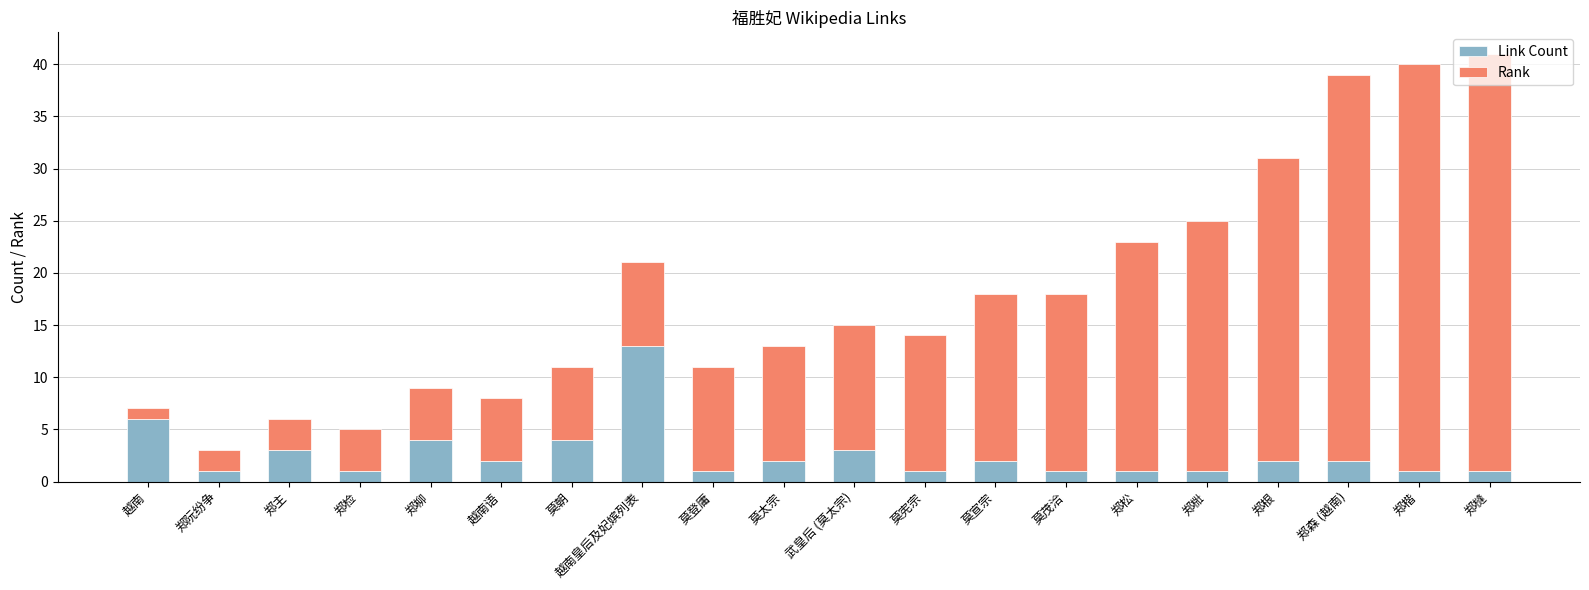

What are all the series names shown in the legend?

Link Count, Rank